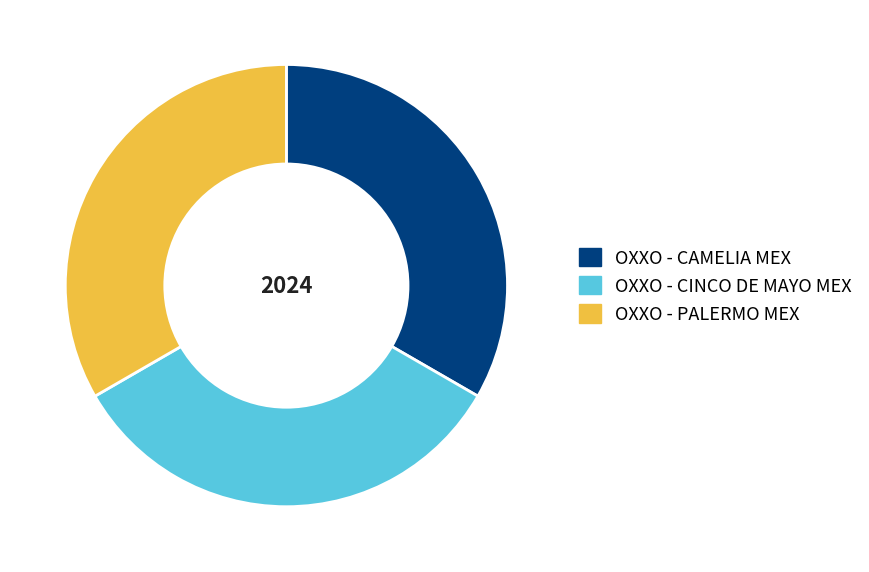

Is OXXO - CAMELIA MEX the majority of the pie?

No